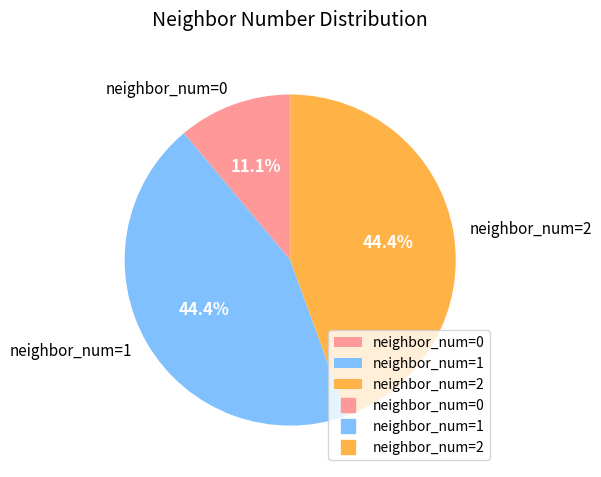

Do neighbor_num=0 and neighbor_num=2 together represent more than half of the pie?

Yes